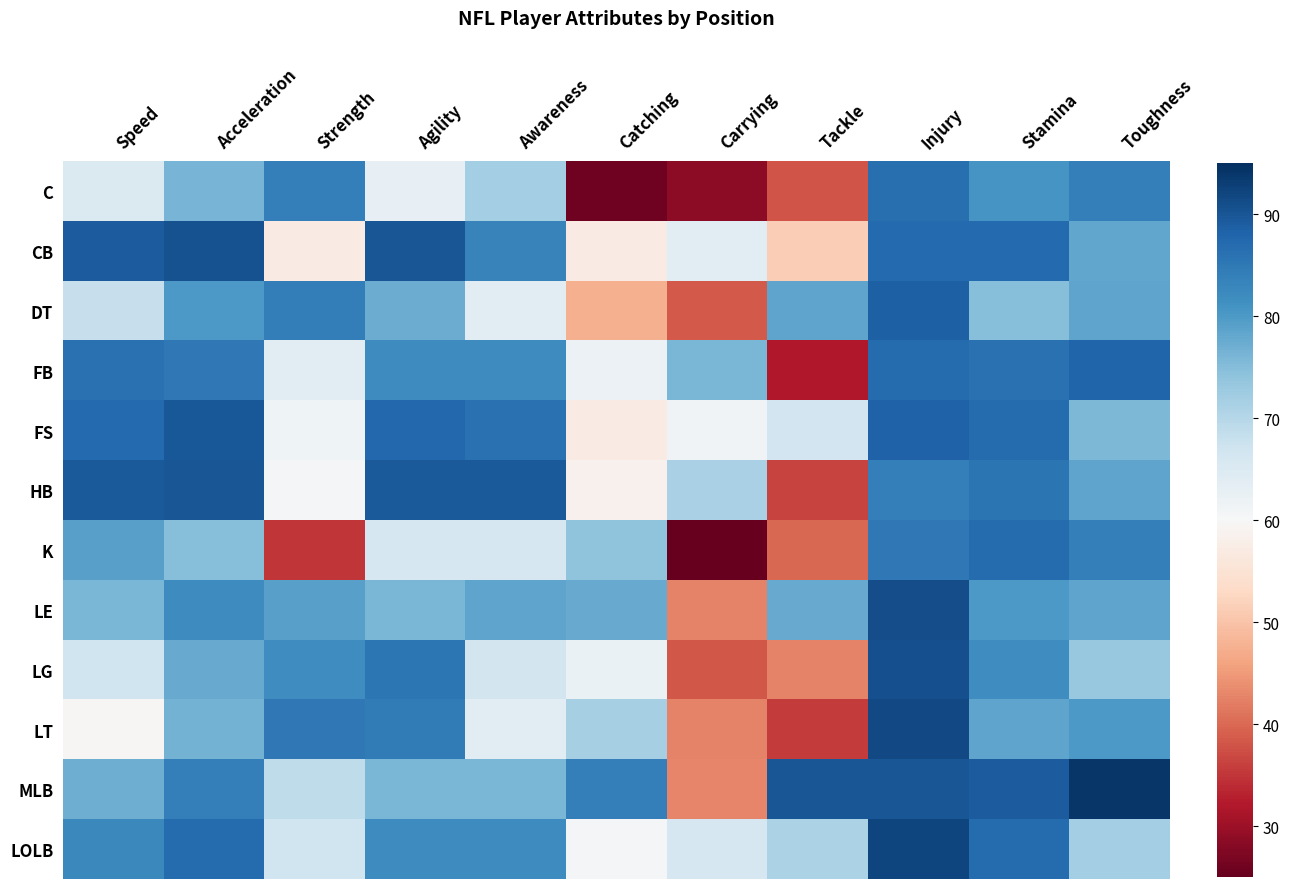

Which category has the highest value across all series?

Toughness